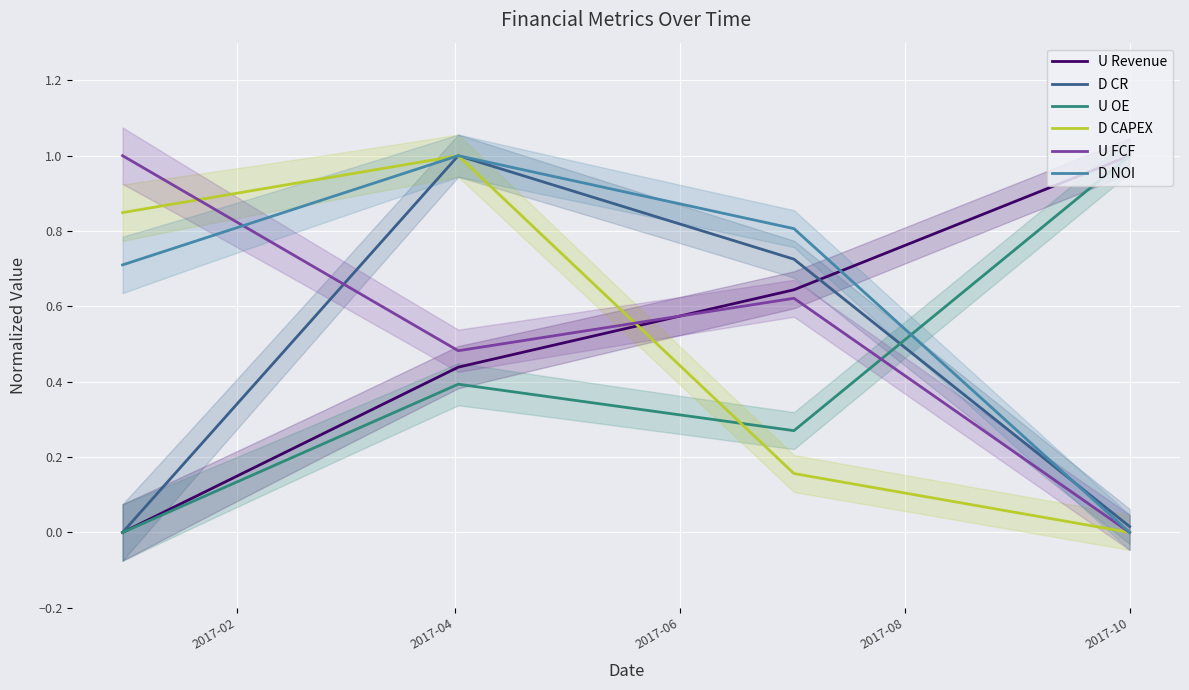

Is the value of U FCF at 5 greater than the value of U OE at 14?

Yes